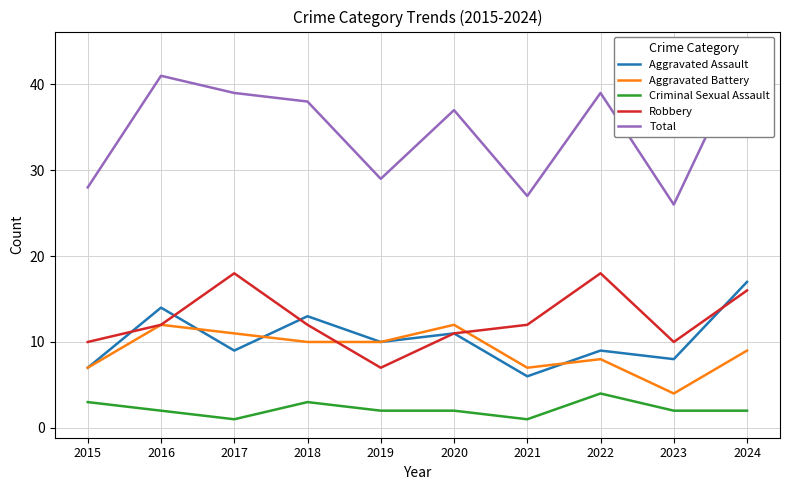

Which label corresponds to the smallest value in the chart?

2017